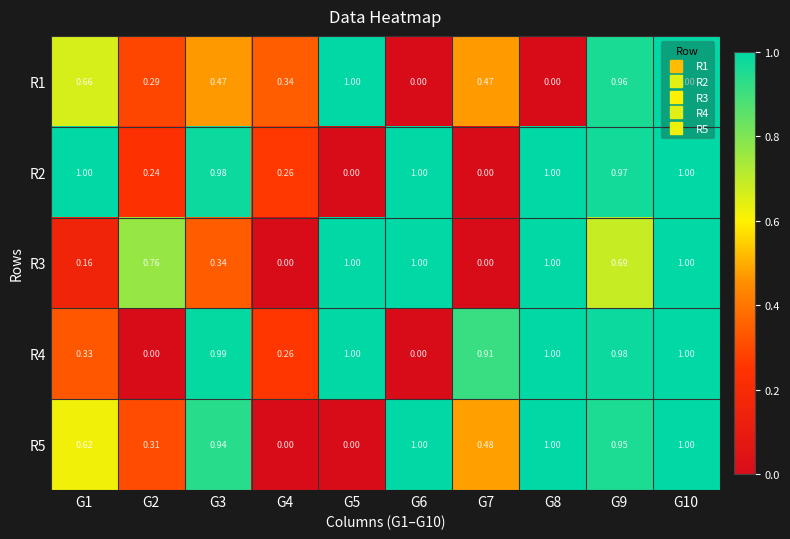

Is the value of R4 at G8 greater than the value of R3 at G2?

Yes